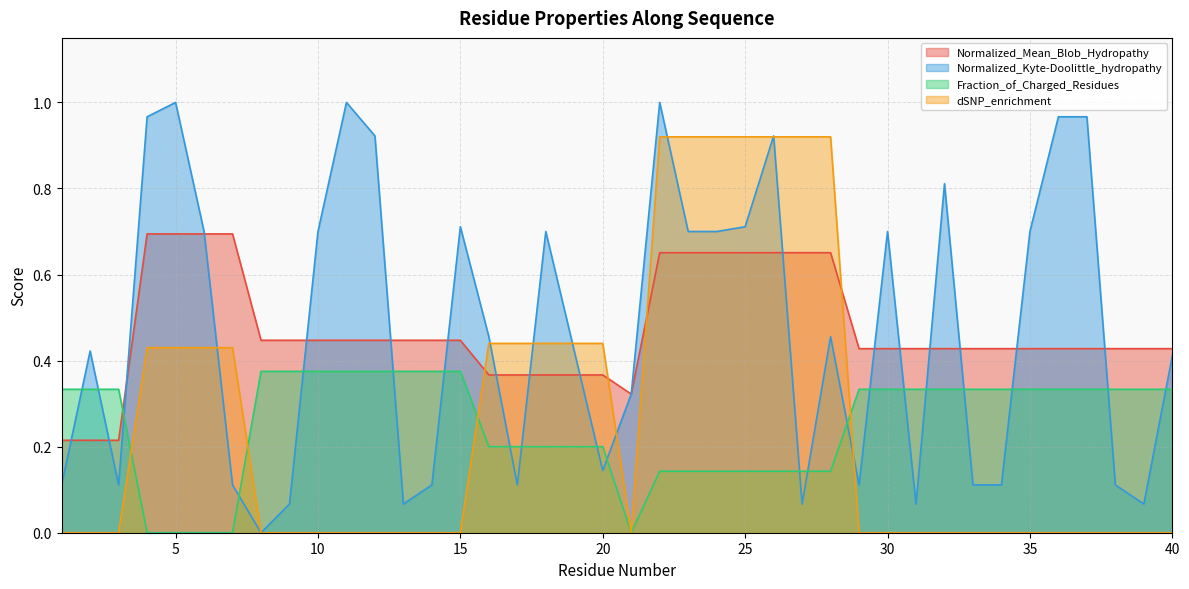

Is the value of dSNP_enrichment at 21 greater than the value of Normalized_Kyte-Doolittle_hydropathy at 33?

No